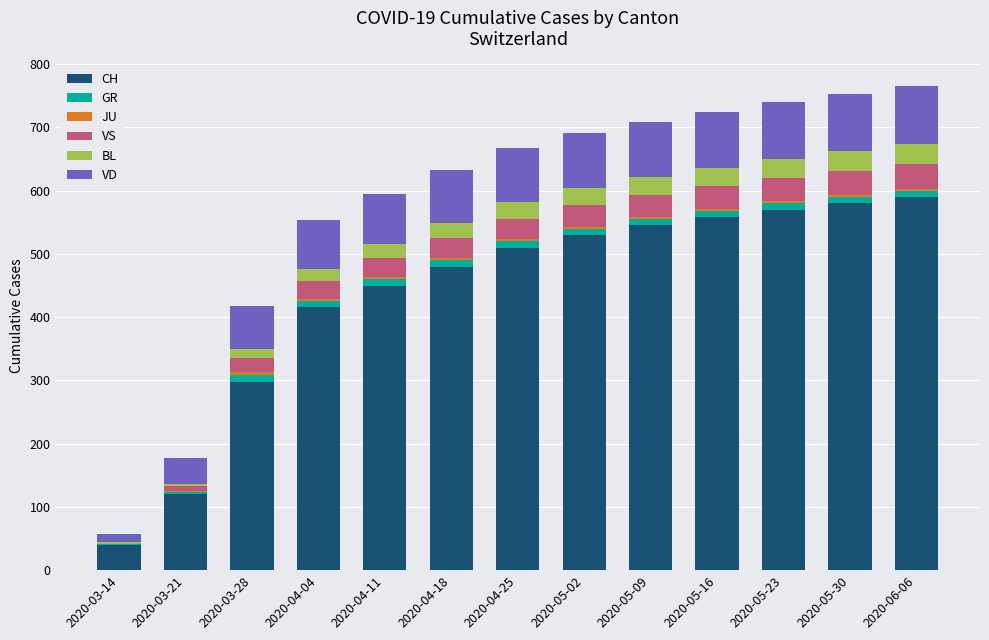

What is the highest value of the CH series?

590